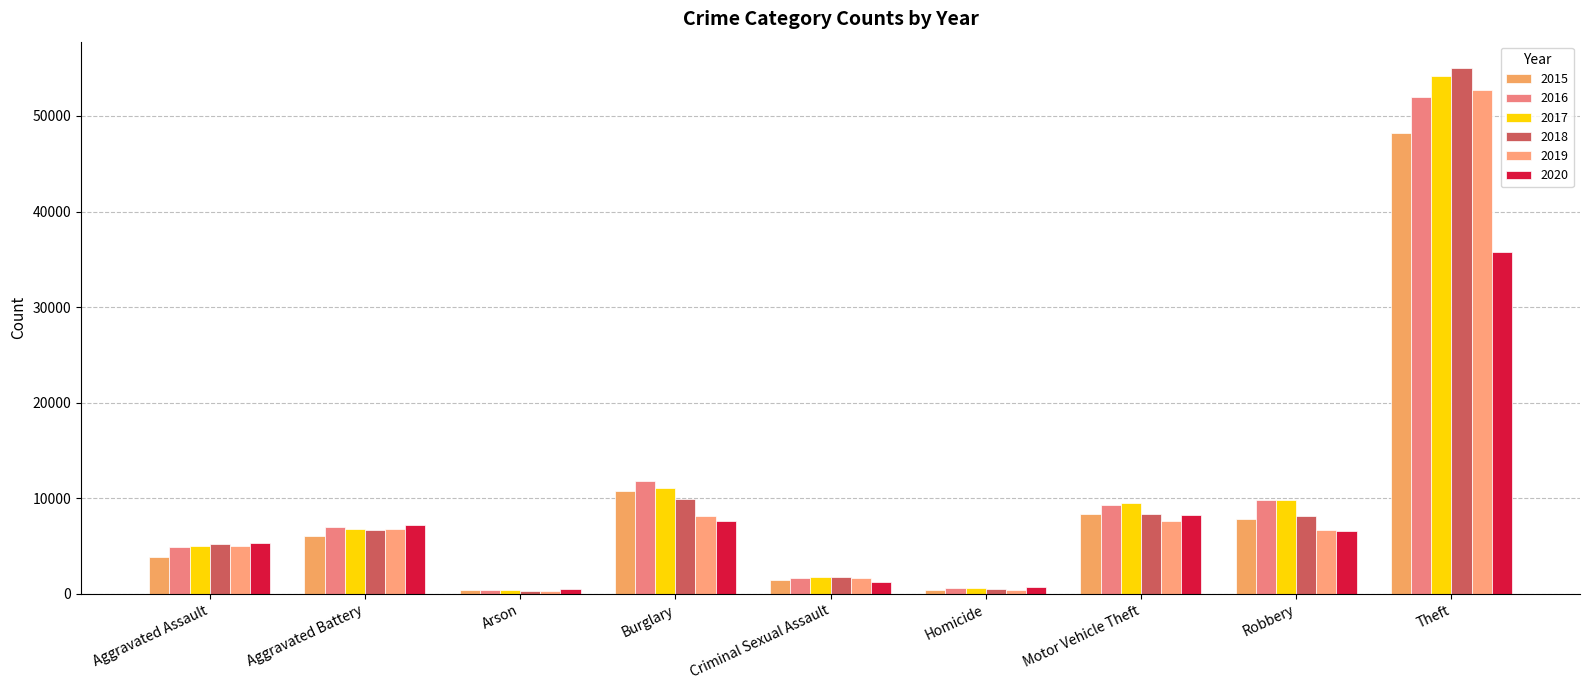

Which category has the highest value across all series?

Theft